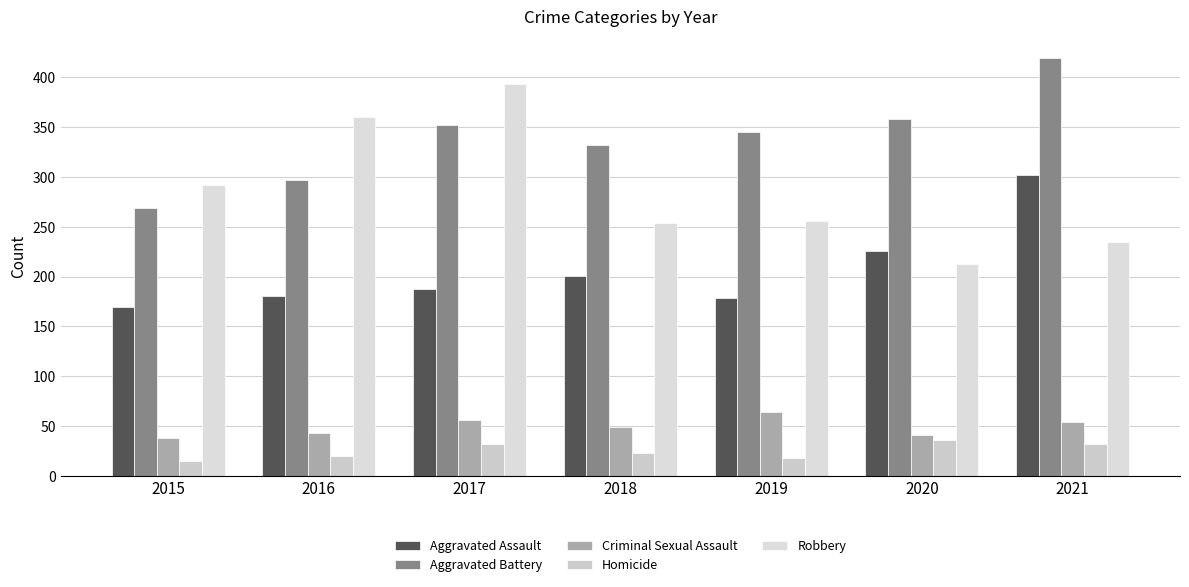

What is the difference between the maximum and minimum values in the Aggravated Battery series?

151